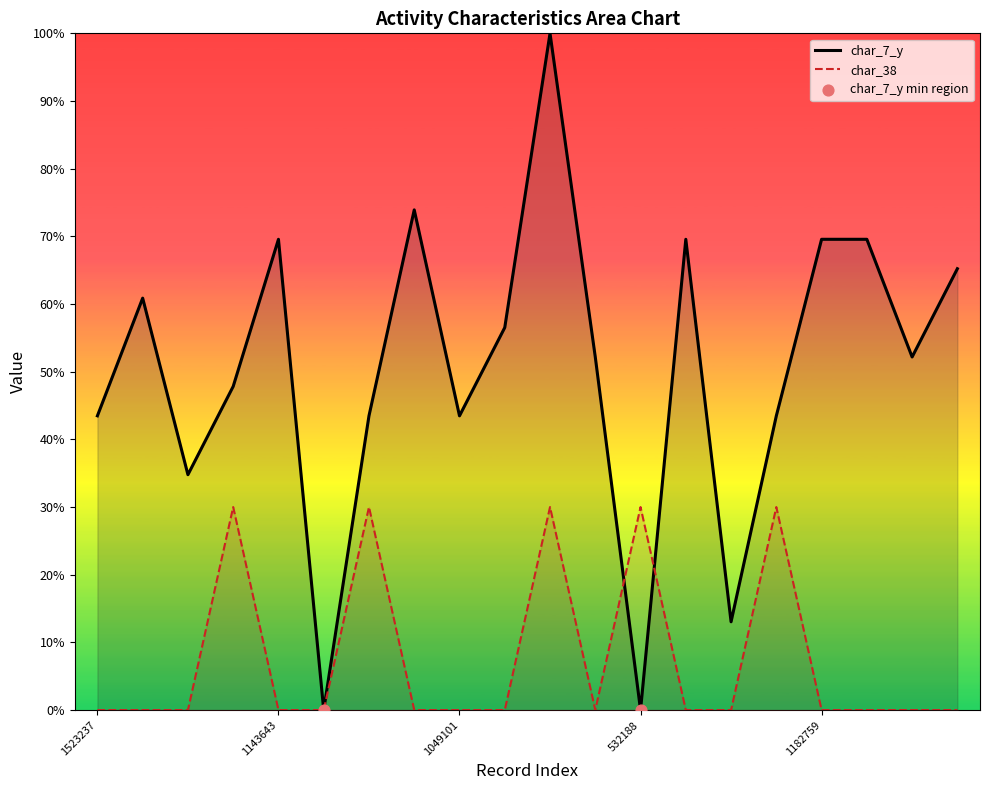

Which series reaches the minimum Y coordinate?

char_7_y